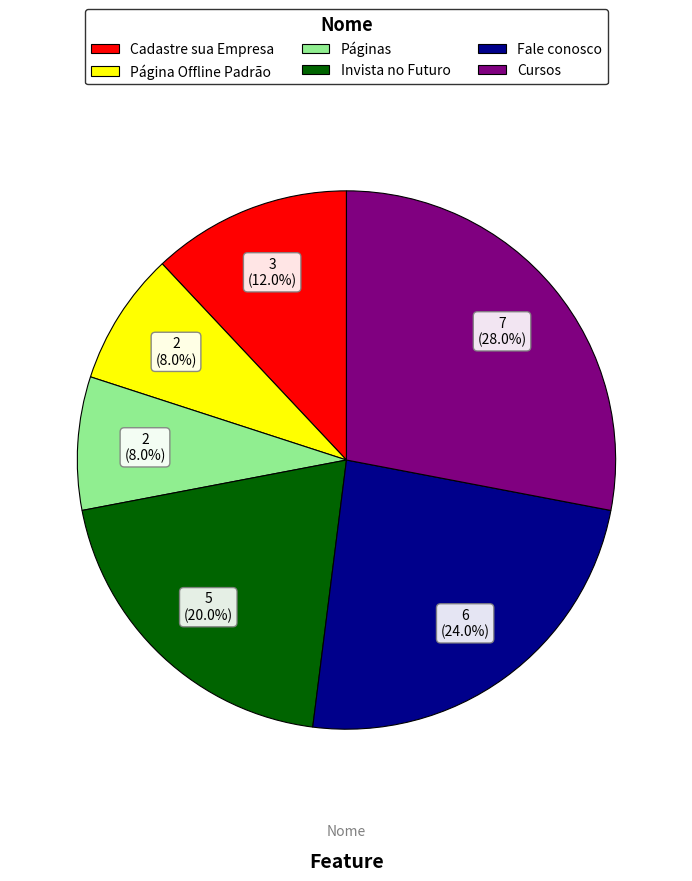

Does Páginas account for over 50% of the chart?

No